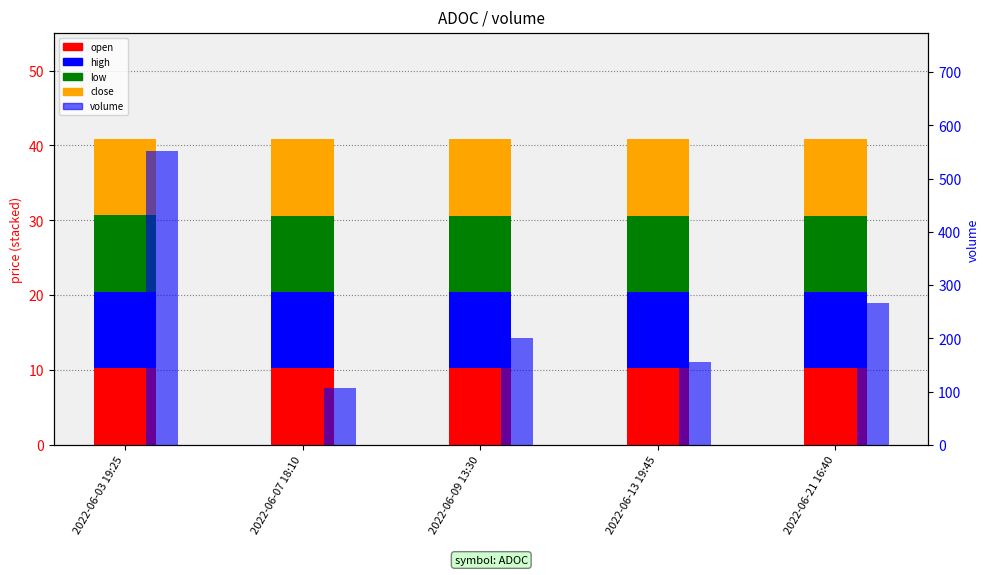

The value of close at 2022-06-13 19:45 is 10.2. True or false?

True